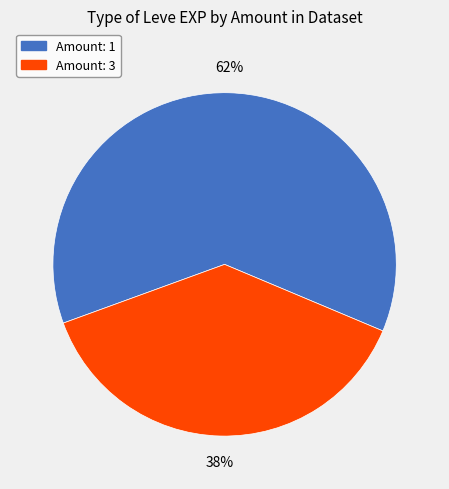

To the nearest percent, what is the difference between the largest and smallest slice percentages?

24%